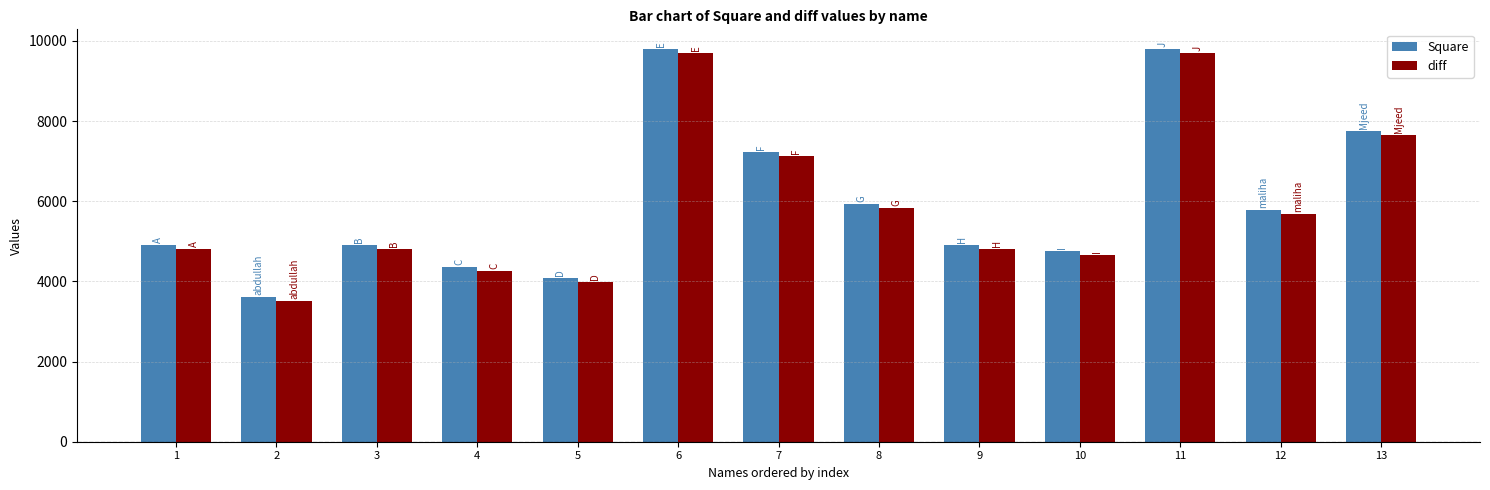

At 13, list the series in order from largest to smallest.

Square, diff